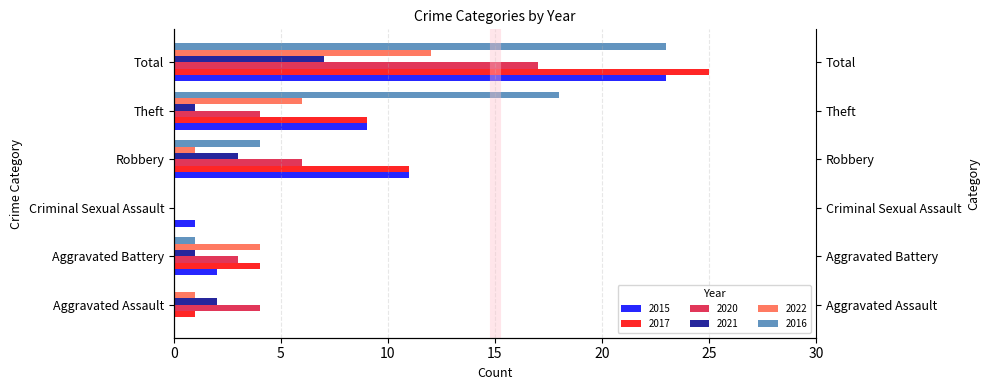

The value of 2022 at Aggravated Assault is 1. True or false?

False